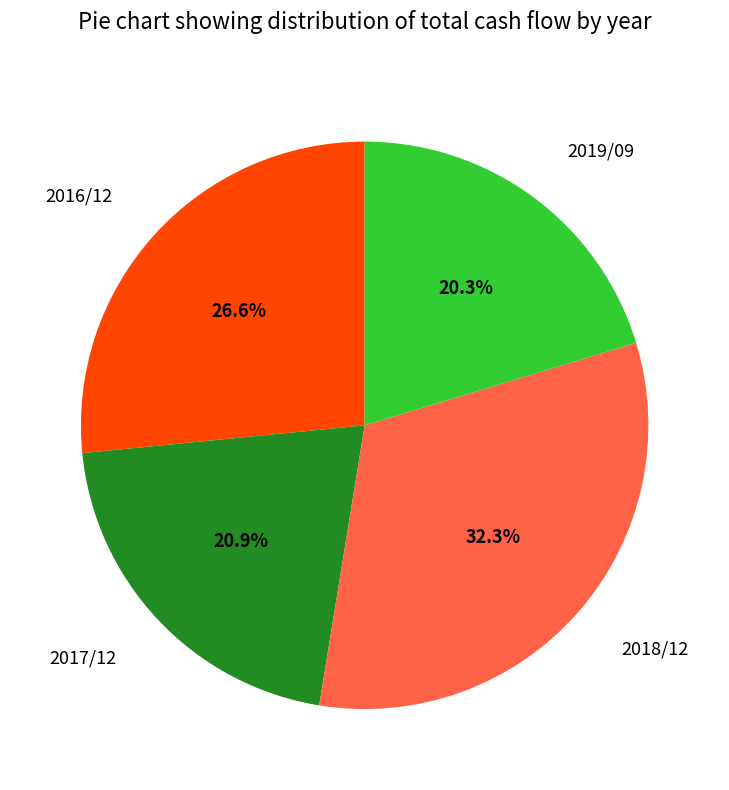

What percentage is the 2019/09 slice, to the nearest percent?

20%